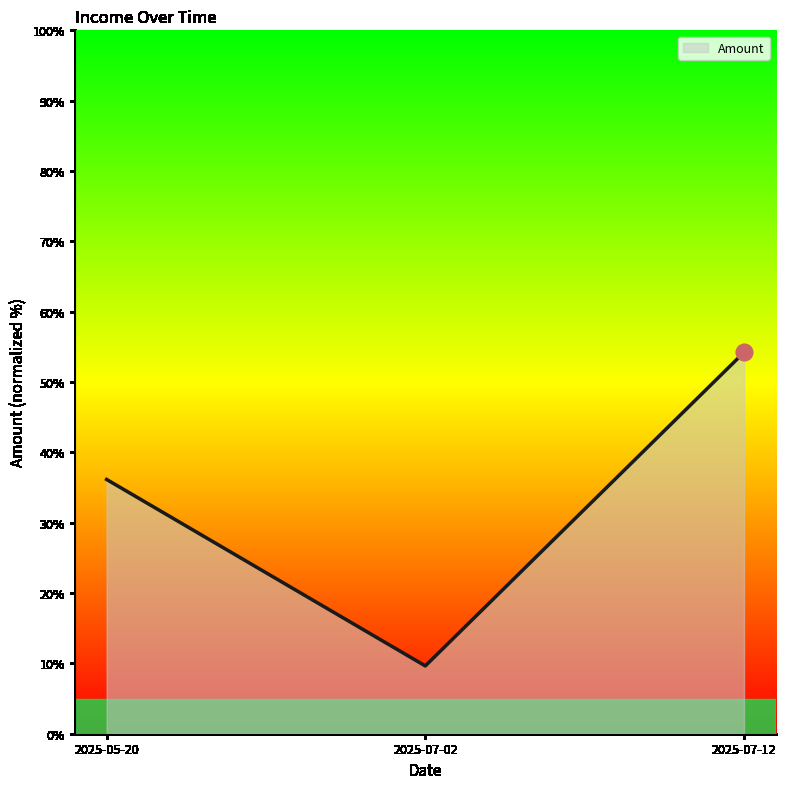

What is the change in value from 2025-05-20 to 2025-07-02?

-26.5